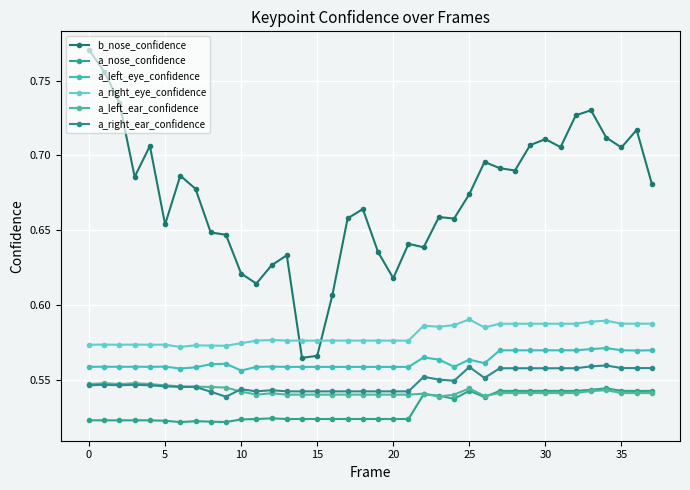

How many data points does each series have?

38